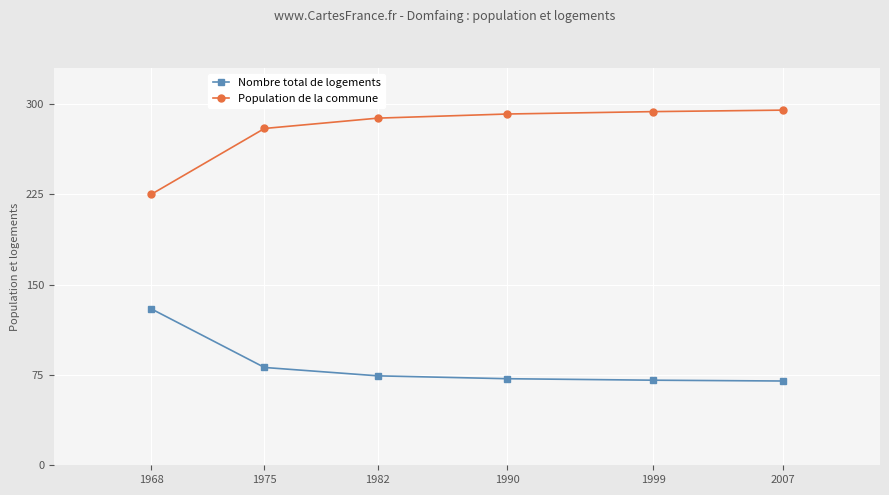

Is the value of Population de la commune at 1968 greater than the value of Nombre total de logements at 1975?

Yes